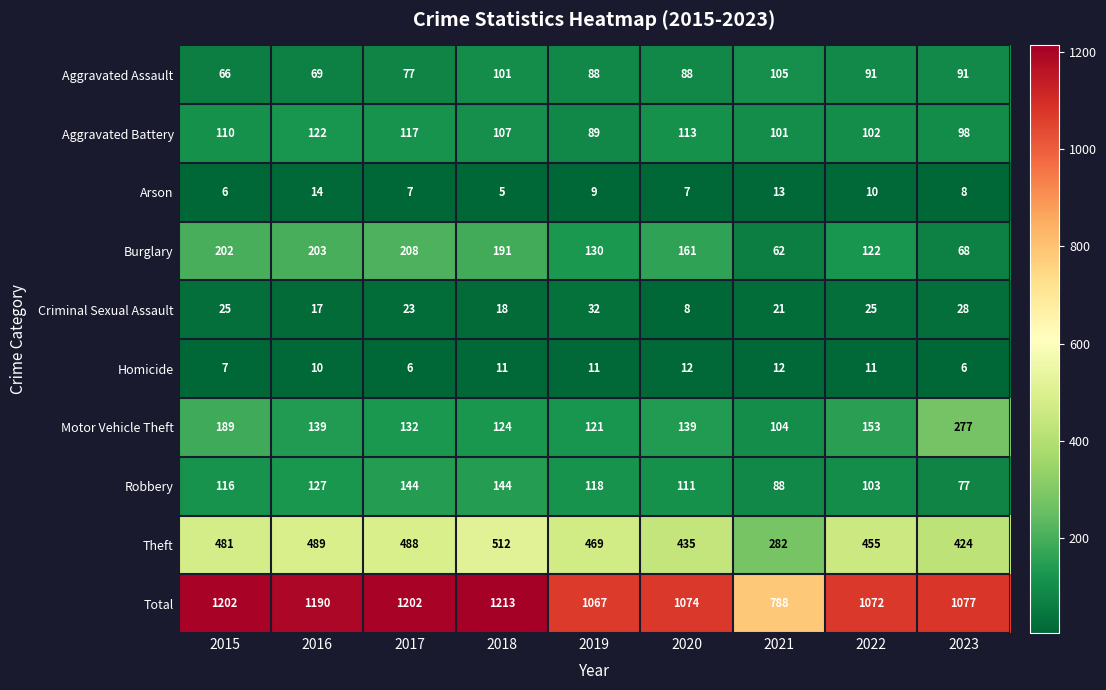

Which series changed the most between 2015 and 2018?

Motor Vehicle Theft